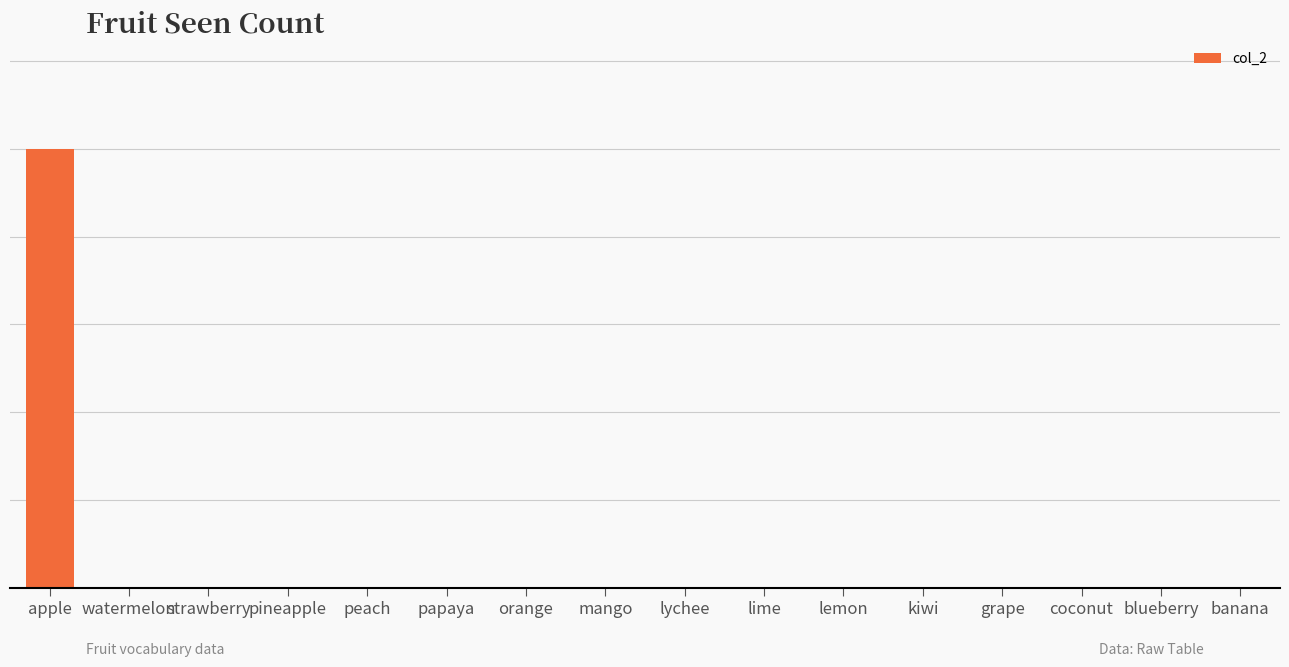

Reading left to right, transcribe all the data shown in this chart.

apple=1	watermelon=0	strawberry=0	pineapple=0	peach=0	papaya=0	orange=0	mango=0	lychee=0	lime=0	lemon=0	kiwi=0	grape=0	coconut=0	blueberry=0	banana=0